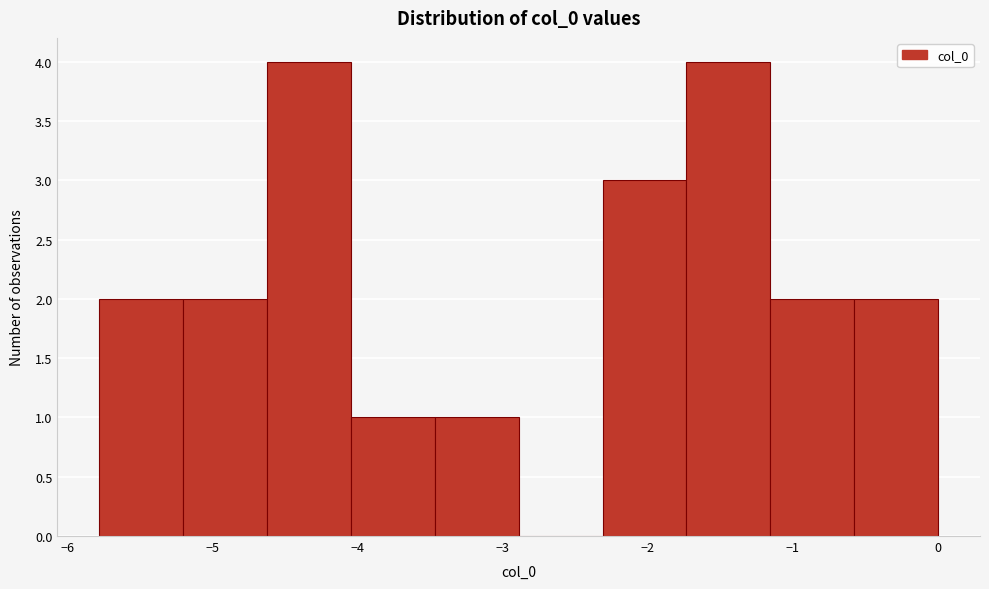

Reading left to right, list every bar in this chart as the range it spans on the x-axis followed by its height. Neither the bar edges nor the heights are printed on the chart, so give them approximately, as read against the axes.

-5.8 to -5.2: 2
-5.2 to -4.6: 2
-4.6 to -4.0: 4
-4.0 to -3.5: 1
-3.5 to -2.9: 1
-2.9 to -2.3: 0
-2.3 to -1.7: 3
-1.7 to -1.2: 4
-1.2 to -0.6: 2
-0.6 to 0.0: 2